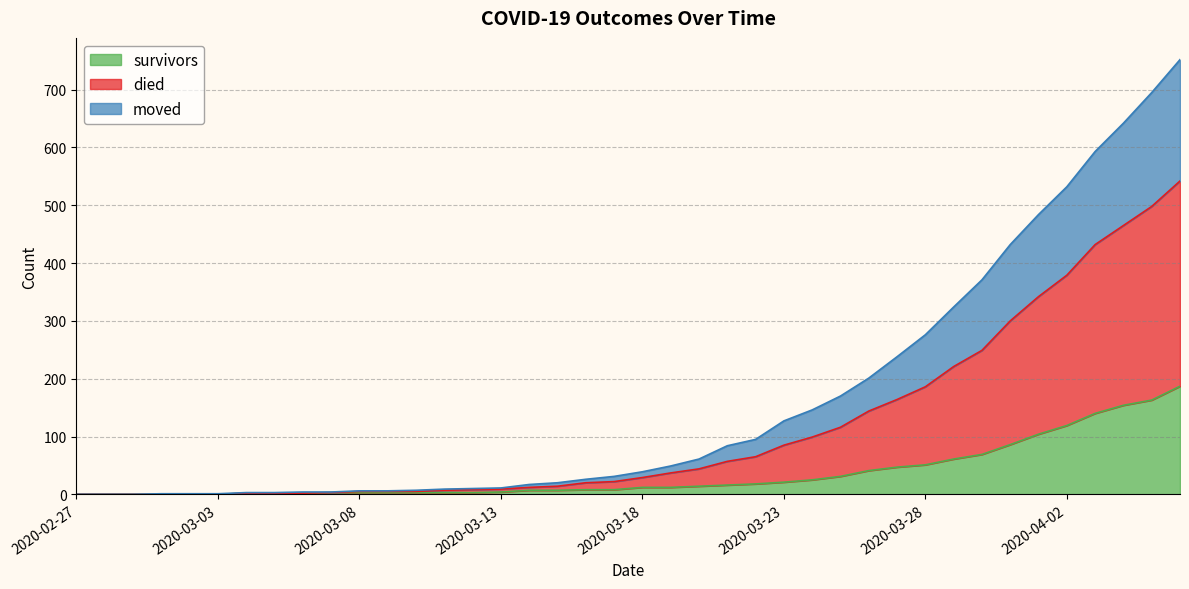

True or false: survivors and moved cross at least once.

False